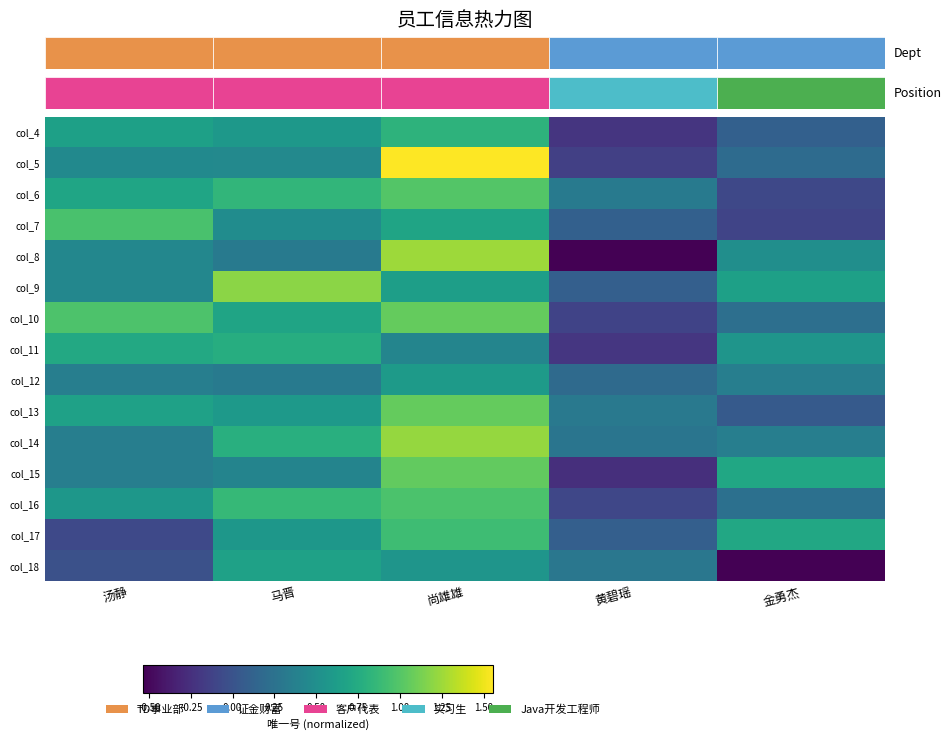

What is the difference between the highest and lowest values at 马晋?

0.9